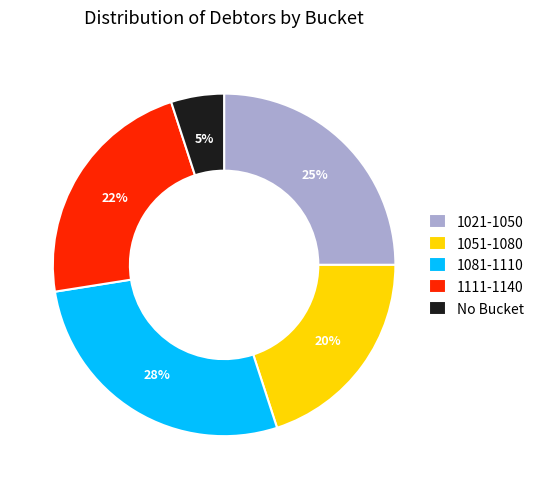

To the nearest percent, what is the average slice percentage?

20%